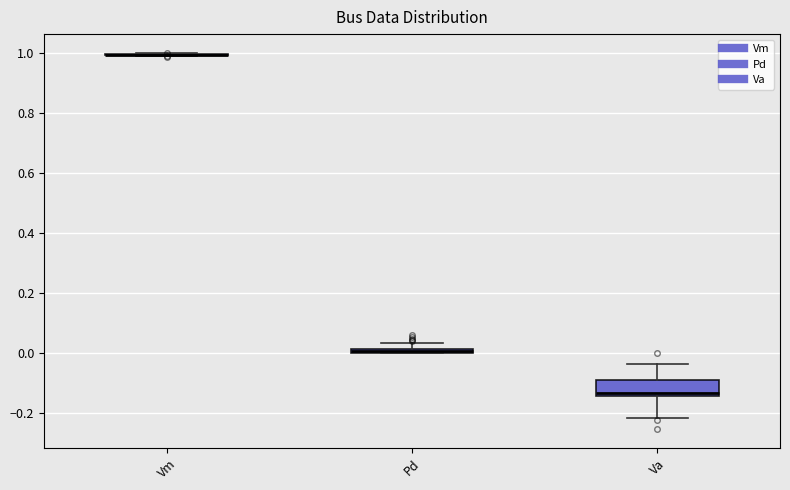

Where is the upper edge of the box for Va on the y-axis? The values are not printed on the chart, so give them approximately, as read against the axis.

-0.08